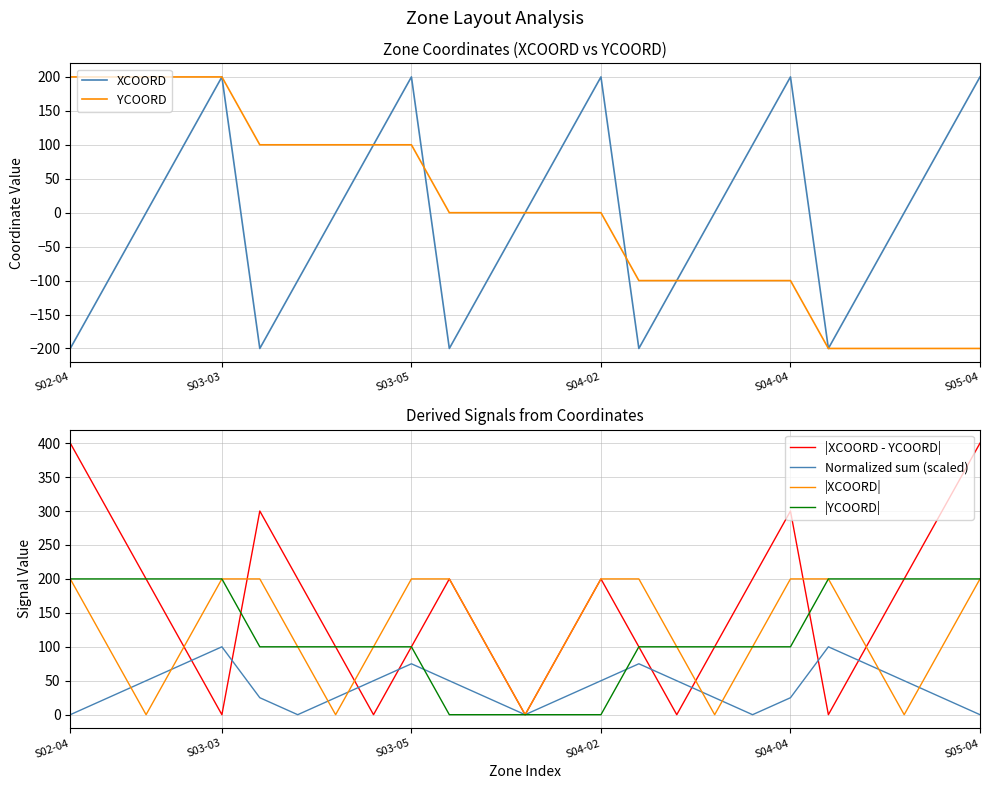

Reading right to left, list all the values displayed in this chart.

XCOORD: 200	100	0	-100	-200	200	100	0	-100	-200	200	100	0	-100	-200	200	100	0	-100	-200	200	100	0	-100	-200
YCOORD: -200	-200	-200	-200	-200	-100	-100	-100	-100	-100	0	0	0	0	0	100	100	100	100	100	200	200	200	200	200
|XCOORD - YCOORD|: 400	300	200	100	0	300	200	100	0	100	200	100	0	100	200	100	0	100	200	300	0	100	200	300	400
Normalized sum (scaled): 0	25	50	75	100	25	0	25	50	75	50	25	0	25	50	75	50	25	0	25	100	75	50	25	0
|XCOORD|: 200	100	0	100	200	200	100	0	100	200	200	100	0	100	200	200	100	0	100	200	200	100	0	100	200
|YCOORD|: 200	200	200	200	200	100	100	100	100	100	0	0	0	0	0	100	100	100	100	100	200	200	200	200	200